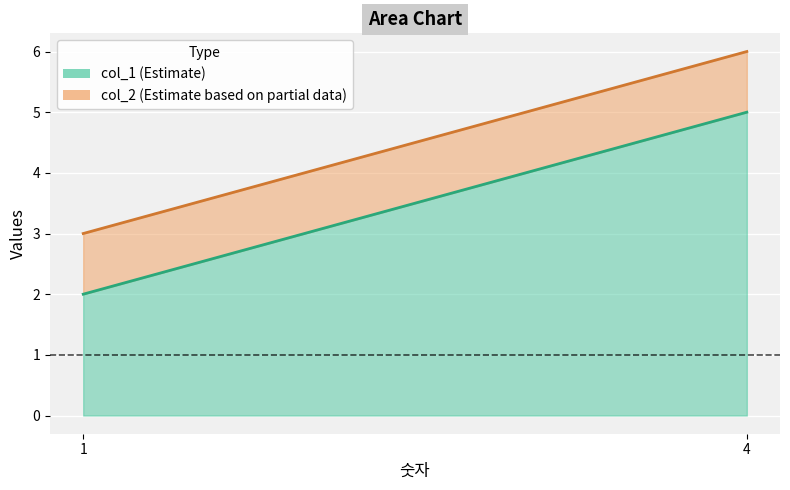

What is the difference between the highest and lowest values at 4?

1